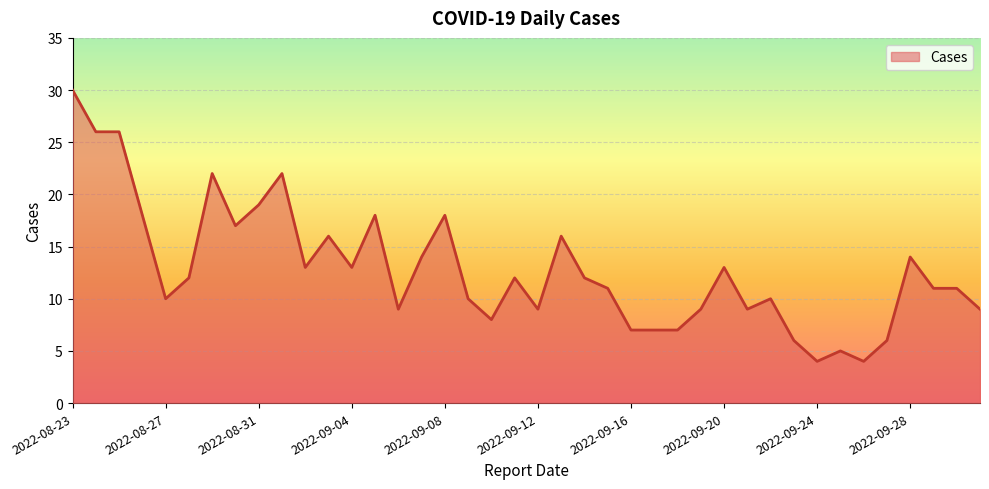

What is the smallest value displayed?

4